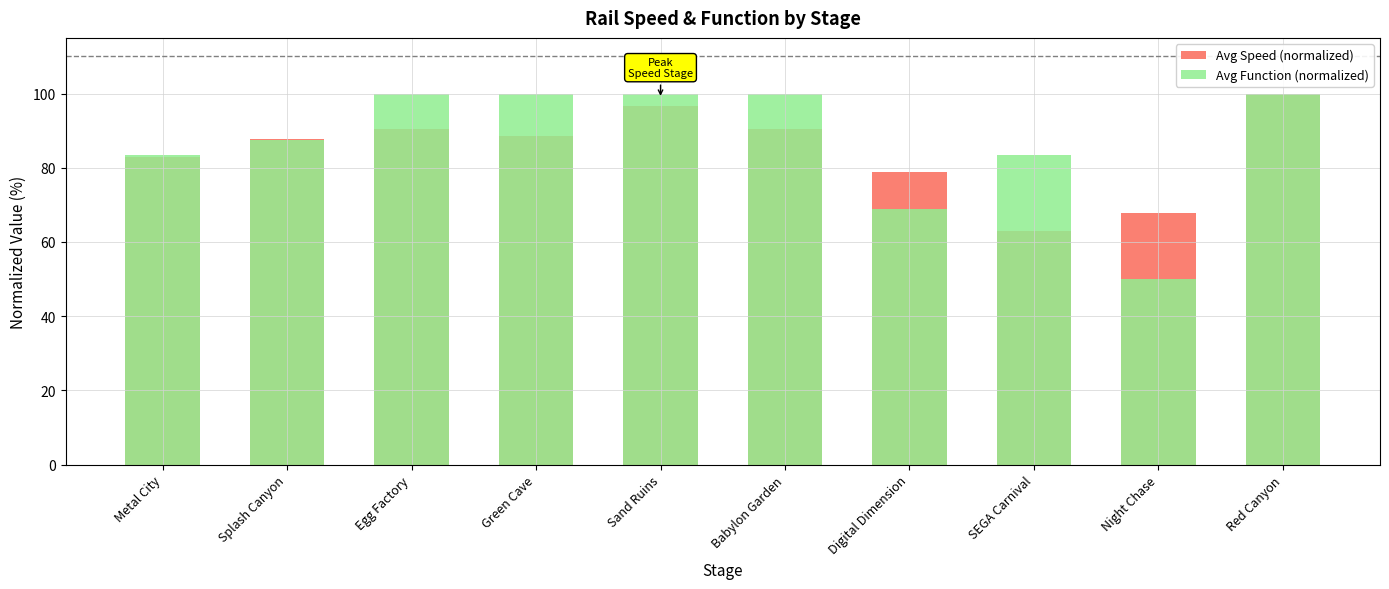

Between Metal City and Green Cave, which series saw the biggest shift?

Avg Function (normalized)